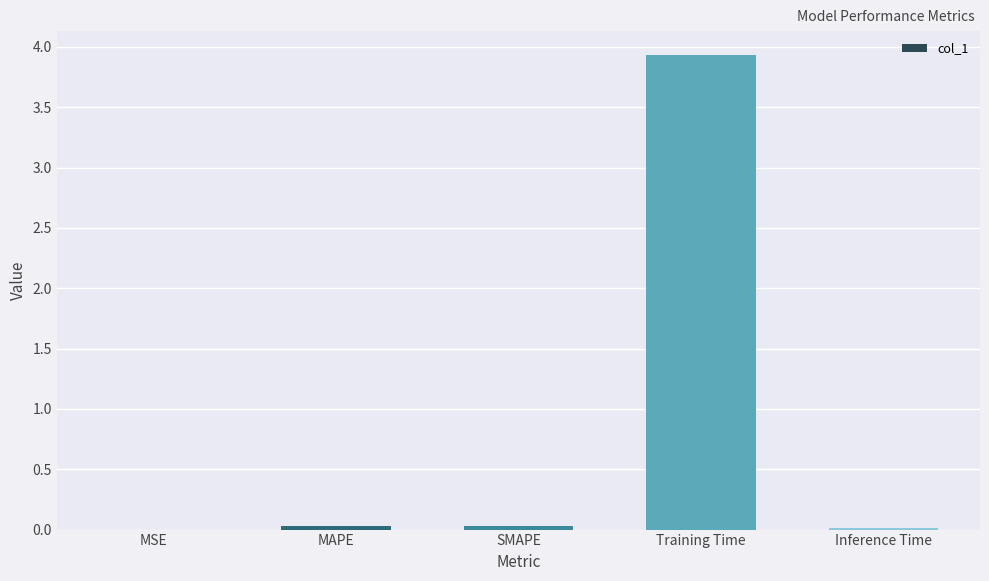

Is it true that the value at Inference Time is 0.0?

True